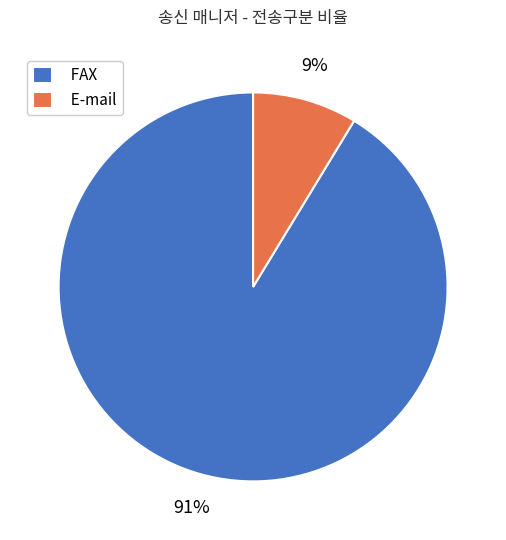

To the nearest percent, what is the average slice percentage?

50%